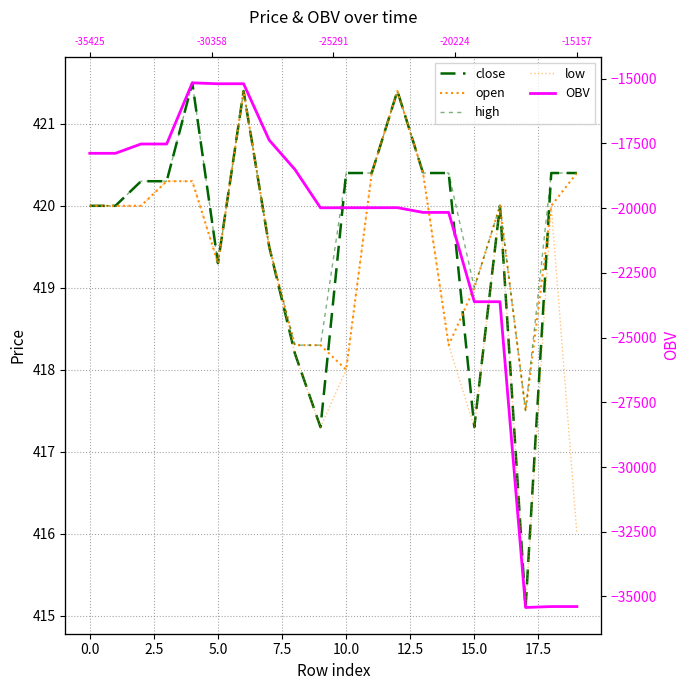

What is the sum of the close values at 16 and 11?

840.4